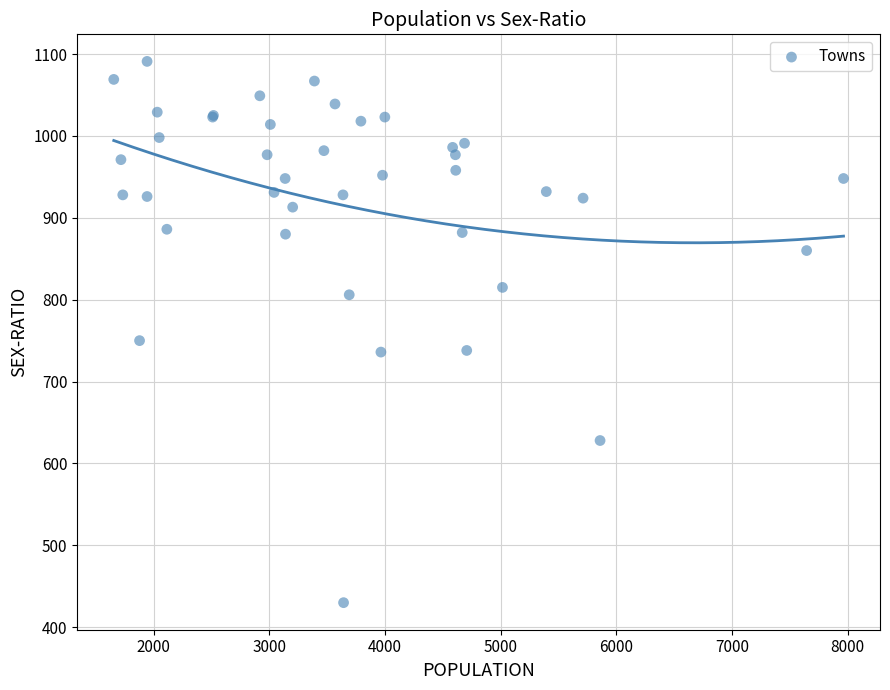

What Y value in the scatter plot is closest to 760?

750